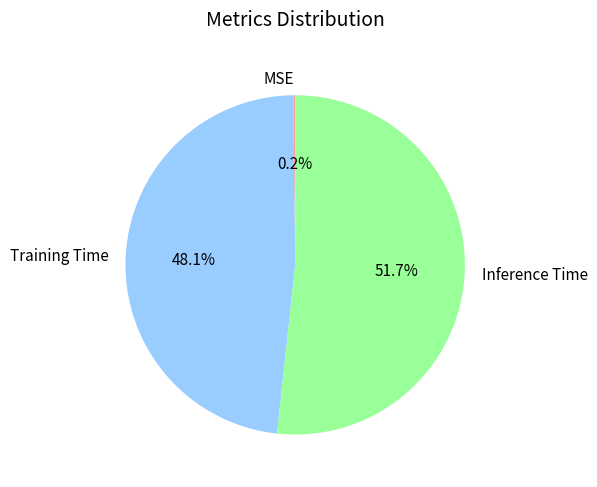

Combined, do Inference Time and Training Time account for over 50%?

Yes